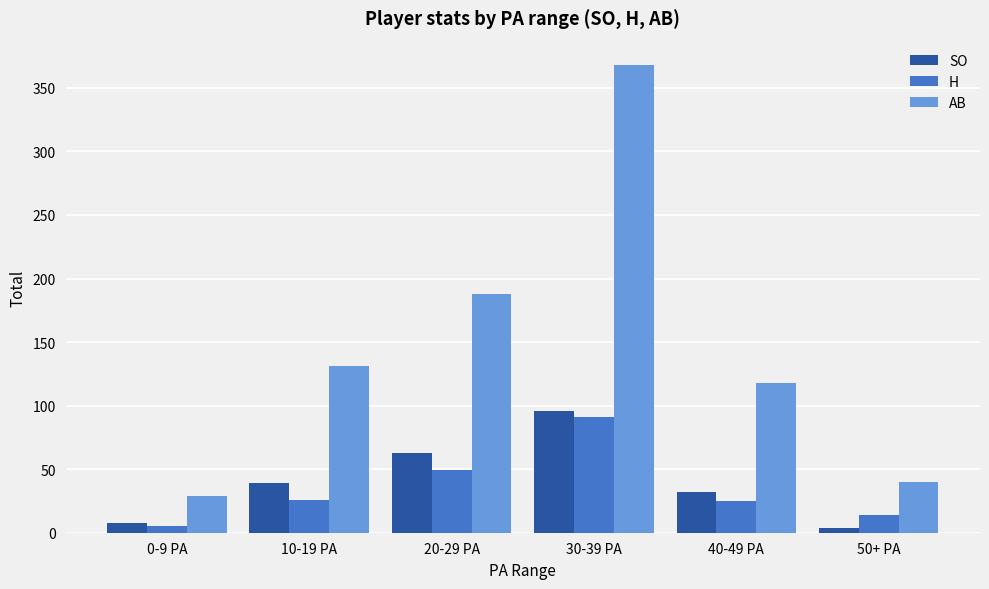

What is the sum of the AB values at 40-49 PA and 10-19 PA?

249